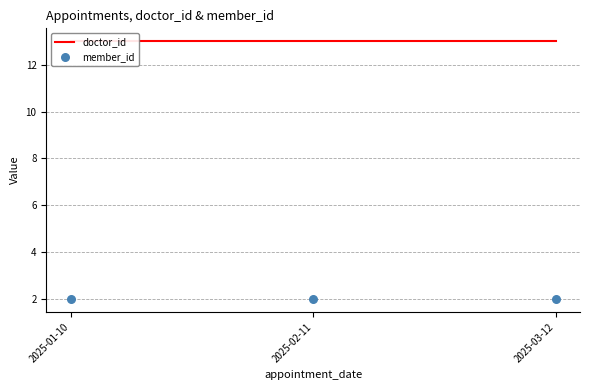

Which series has the largest total across all categories?

doctor_id